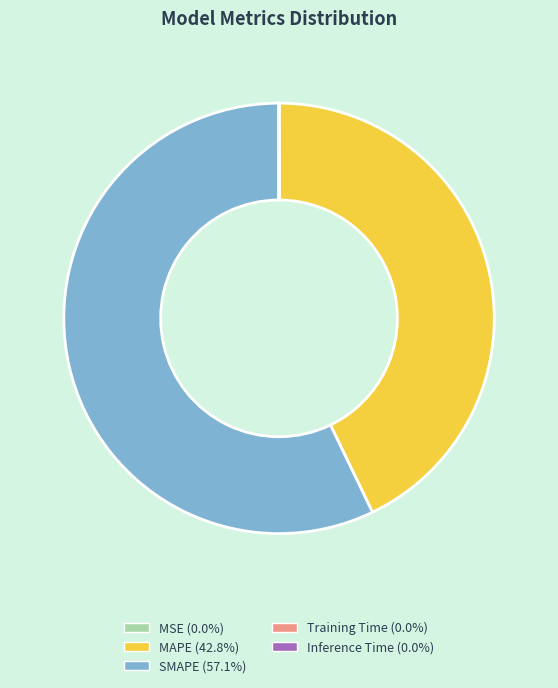

Is there a majority slice in this chart?

Yes